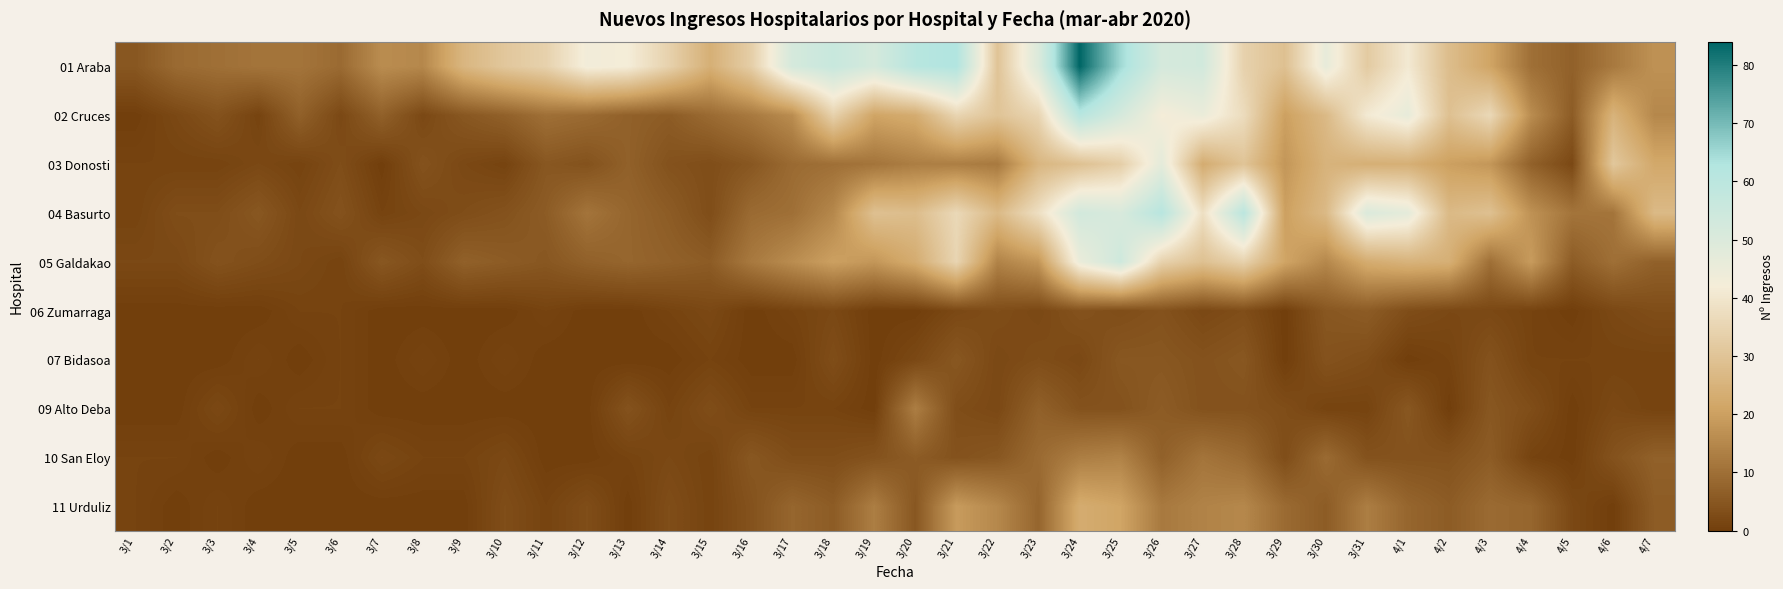

Reading left to right, what are all the values shown in this chart?

01 Araba: 3/1=5	3/2=9	3/3=10	3/4=11	3/5=11	3/6=9	3/7=16	3/8=15	3/9=26	3/10=31	3/11=34	3/12=43	3/13=42	3/14=34	3/15=24	3/16=33	3/17=52	3/18=56	3/19=52	3/20=61	3/21=63	3/22=30	3/23=50	3/24=84	3/25=65	3/26=52	3/27=53	3/28=34	3/29=29	3/30=46	3/31=32	4/1=41	4/2=28	4/3=21	4/4=10	4/5=7	4/6=12	4/7=17
02 Cruces: 3/1=0	3/2=2	3/3=4	3/4=1	3/5=7	3/6=2	3/7=7	3/8=2	3/9=5	3/10=7	3/11=10	3/12=9	3/13=7	3/14=6	3/15=9	3/16=12	3/17=16	3/18=34	3/19=21	3/20=23	3/21=35	3/22=30	3/23=35	3/24=61	3/25=52	3/26=42	3/27=45	3/28=37	3/29=20	3/30=27	3/31=41	4/1=46	4/2=29	4/3=36	4/4=16	4/5=6	4/6=25	4/7=15
03 Donosti: 3/1=1	3/2=1	3/3=1	3/4=2	3/5=1	3/6=3	3/7=0	3/8=4	3/9=2	3/10=1	3/11=5	3/12=4	3/13=7	3/14=4	3/15=3	3/16=5	3/17=9	3/18=10	3/19=11	3/20=13	3/21=13	3/22=12	3/23=26	3/24=29	3/25=33	3/26=47	3/27=23	3/28=30	3/29=18	3/30=25	3/31=24	4/1=24	4/2=20	4/3=18	4/4=7	4/5=2	4/6=31	4/7=22
04 Basurto: 3/1=1	3/2=3	3/3=3	3/4=5	3/5=2	3/6=4	3/7=1	3/8=2	3/9=3	3/10=4	3/11=6	3/12=11	3/13=8	3/14=6	3/15=3	3/16=9	3/17=10	3/18=15	3/19=29	3/20=28	3/21=36	3/22=27	3/23=38	3/24=53	3/25=51	3/26=61	3/27=38	3/28=60	3/29=20	3/30=27	3/31=50	4/1=47	4/2=27	4/3=29	4/4=17	4/5=11	4/6=11	4/7=27
05 Galdakao: 3/1=2	3/2=2	3/3=4	3/4=3	3/5=2	3/6=1	3/7=5	3/8=3	3/9=7	3/10=6	3/11=5	3/12=7	3/13=8	3/14=7	3/15=6	3/16=12	3/17=16	3/18=20	3/19=18	3/20=23	3/21=35	3/22=14	3/23=18	3/24=45	3/25=54	3/26=34	3/27=29	3/28=34	3/29=21	3/30=15	3/31=23	4/1=25	4/2=24	4/3=10	4/4=19	4/5=6	4/6=10	4/7=7
06 Zumarraga: 3/1=0	3/2=0	3/3=0	3/4=0	3/5=1	3/6=1	3/7=0	3/8=0	3/9=0	3/10=0	3/11=1	3/12=0	3/13=0	3/14=1	3/15=2	3/16=0	3/17=1	3/18=2	3/19=0	3/20=0	3/21=2	3/22=3	3/23=2	3/24=4	3/25=3	3/26=4	3/27=2	3/28=3	3/29=0	3/30=5	3/31=6	4/1=3	4/2=2	4/3=2	4/4=1	4/5=0	4/6=2	4/7=3
07 Bidasoa: 3/1=0	3/2=0	3/3=0	3/4=1	3/5=0	3/6=1	3/7=0	3/8=1	3/9=0	3/10=1	3/11=0	3/12=0	3/13=0	3/14=0	3/15=1	3/16=0	3/17=0	3/18=3	3/19=0	3/20=2	3/21=5	3/22=2	3/23=3	3/24=2	3/25=5	3/26=5	3/27=4	3/28=5	3/29=0	3/30=4	3/31=3	4/1=0	4/2=1	4/3=4	4/4=1	4/5=1	4/6=1	4/7=1
09 Alto Deba: 3/1=0	3/2=0	3/3=2	3/4=0	3/5=1	3/6=1	3/7=0	3/8=0	3/9=0	3/10=0	3/11=0	3/12=0	3/13=4	3/14=1	3/15=3	3/16=1	3/17=1	3/18=1	3/19=0	3/20=13	3/21=3	3/22=2	3/23=7	3/24=4	3/25=4	3/26=6	3/27=4	3/28=4	3/29=3	3/30=1	3/31=1	4/1=5	4/2=0	4/3=5	4/4=3	4/5=0	4/6=2	4/7=1
10 San Eloy: 3/1=1	3/2=1	3/3=0	3/4=1	3/5=0	3/6=0	3/7=2	3/8=1	3/9=1	3/10=2	3/11=0	3/12=0	3/13=1	3/14=2	3/15=1	3/16=5	3/17=3	3/18=3	3/19=4	3/20=6	3/21=4	3/22=5	3/23=9	3/24=13	3/25=14	3/26=7	3/27=11	3/28=9	3/29=3	3/30=9	3/31=4	4/1=4	4/2=4	4/3=6	4/4=1	4/5=0	4/6=4	4/7=7
11 Urduliz: 3/1=1	3/2=0	3/3=1	3/4=0	3/5=0	3/6=0	3/7=0	3/8=0	3/9=0	3/10=3	3/11=1	3/12=3	3/13=0	3/14=3	3/15=1	3/16=4	3/17=8	3/18=6	3/19=13	3/20=5	3/21=19	3/22=15	3/23=8	3/24=23	3/25=21	3/26=12	3/27=14	3/28=15	3/29=9	3/30=6	3/31=13	4/1=8	4/2=6	4/3=9	4/4=8	4/5=2	4/6=0	4/7=6